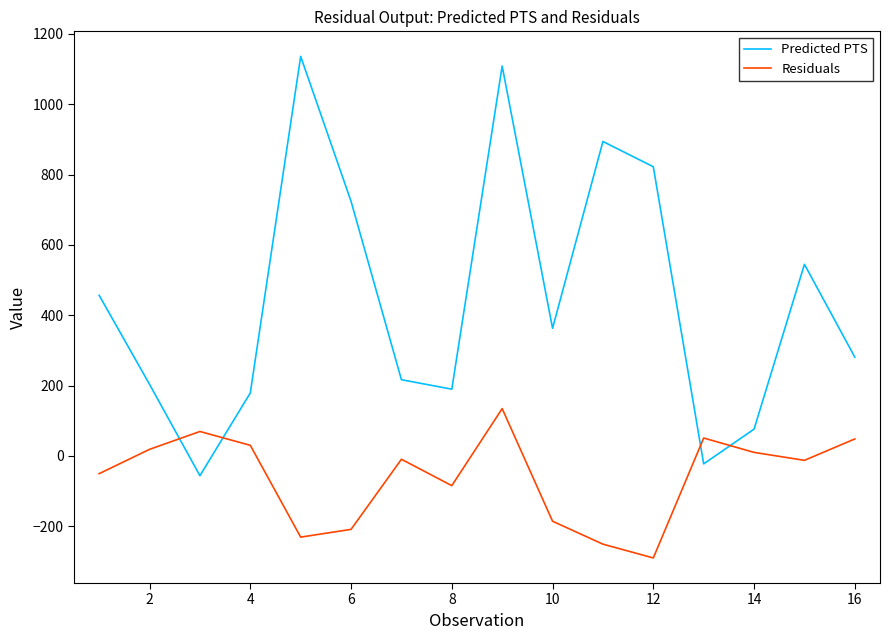

Which series ends up on top after the final intersection of Predicted PTS and Residuals?

Predicted PTS